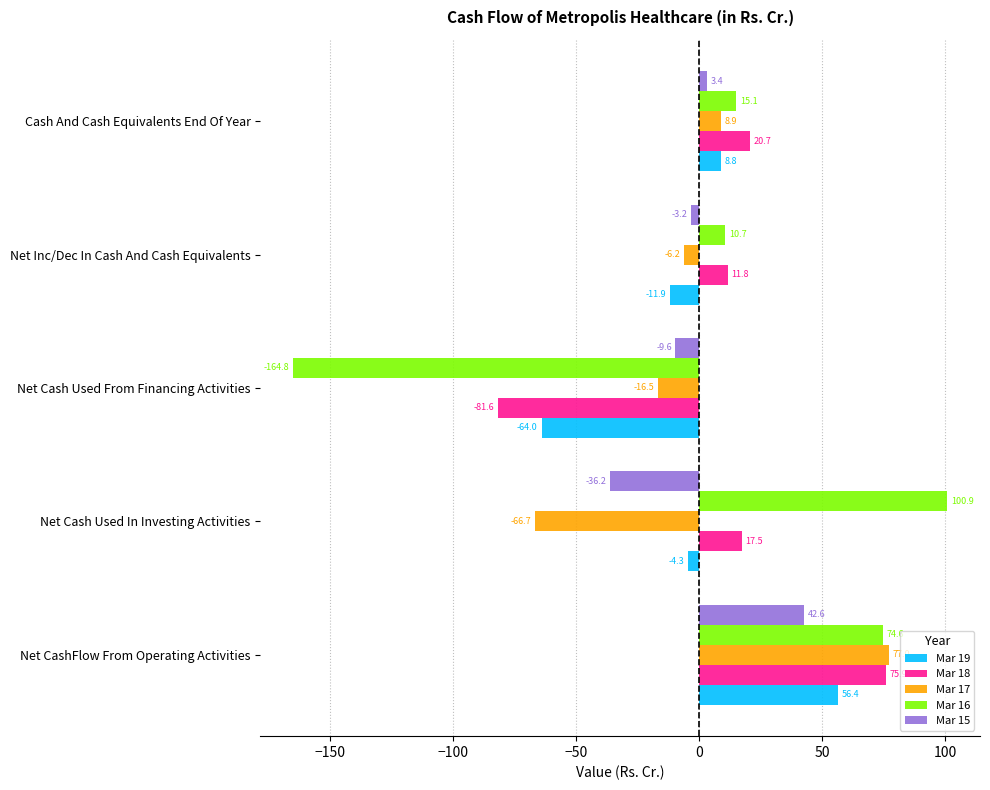

What is the sum of all Mar 18 values?

44.2